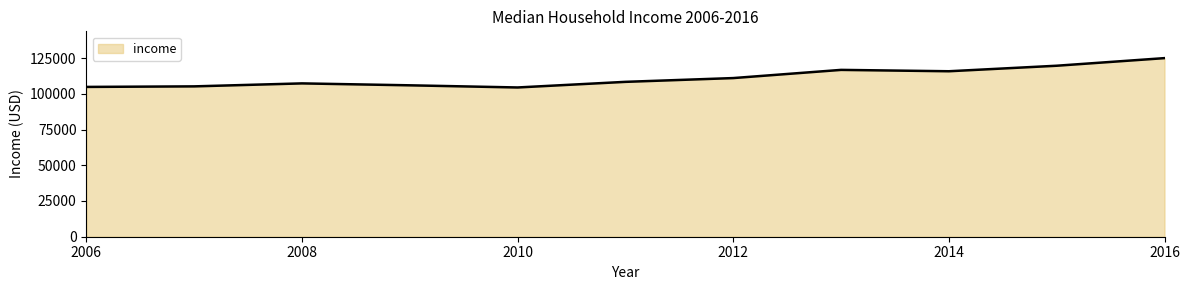

What is the maximum value shown in the chart?

124987